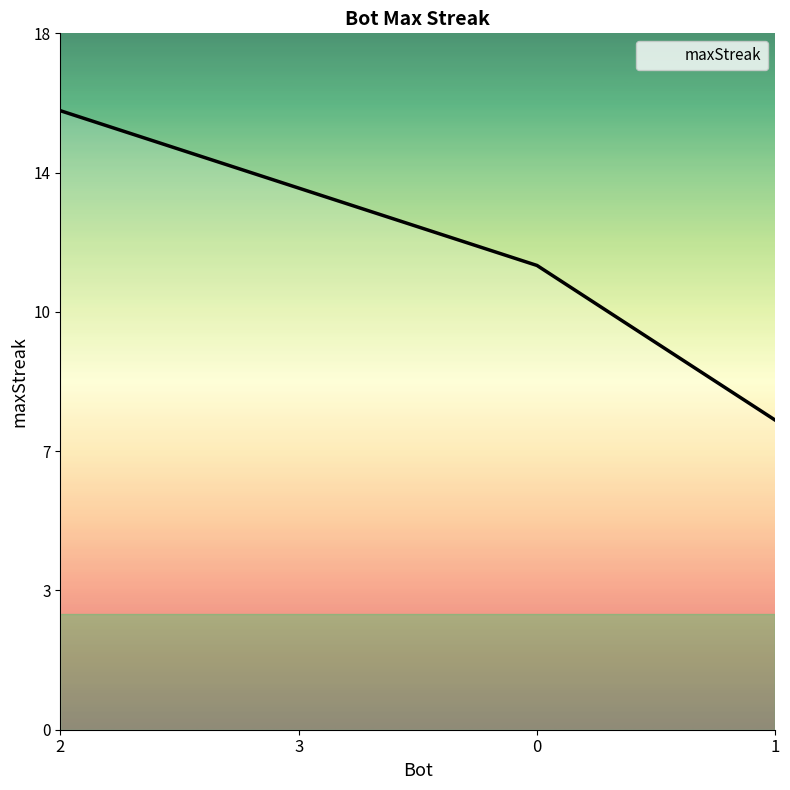

Is this an area chart (filled region under the line)?

Yes